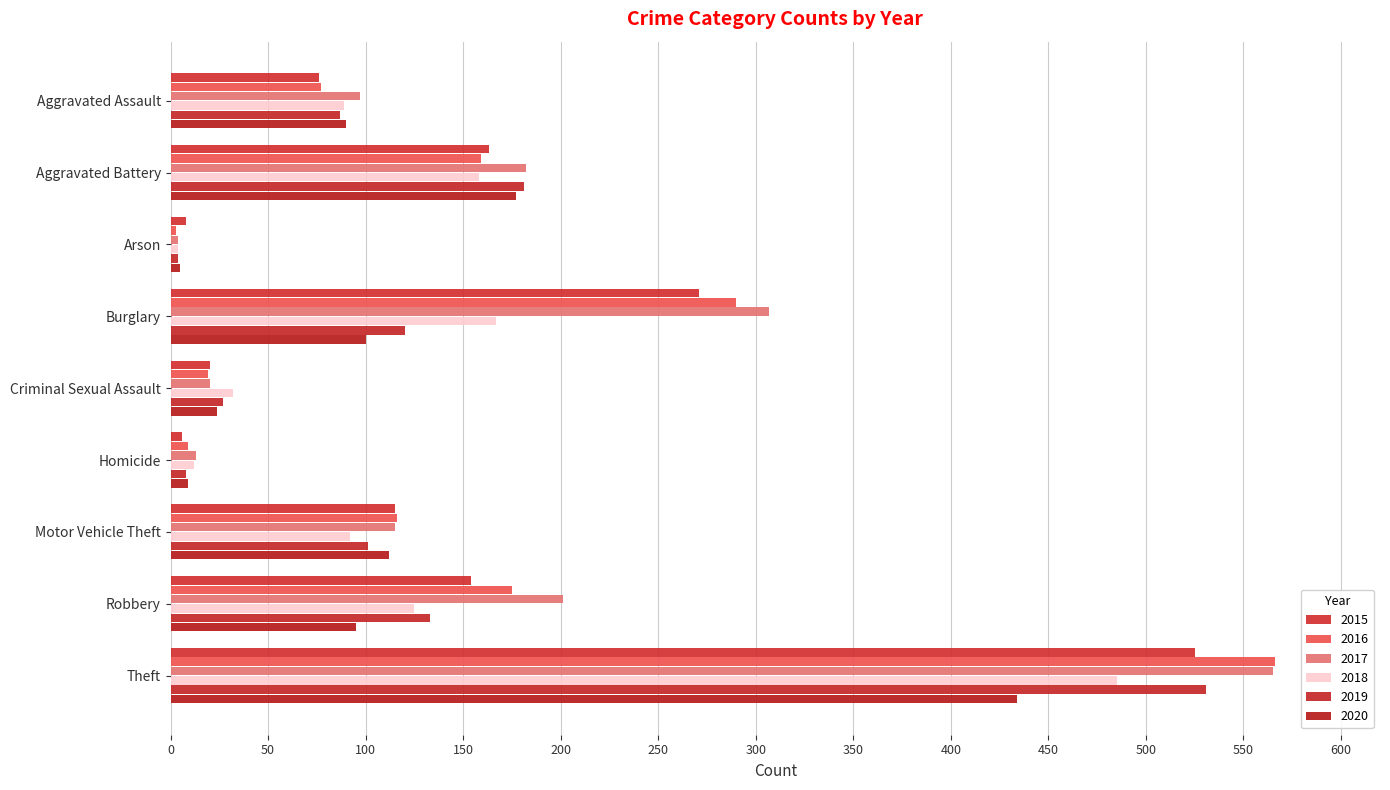

At Criminal Sexual Assault, list the series in order from largest to smallest.

2018, 2019, 2020, 2015, 2017, 2016